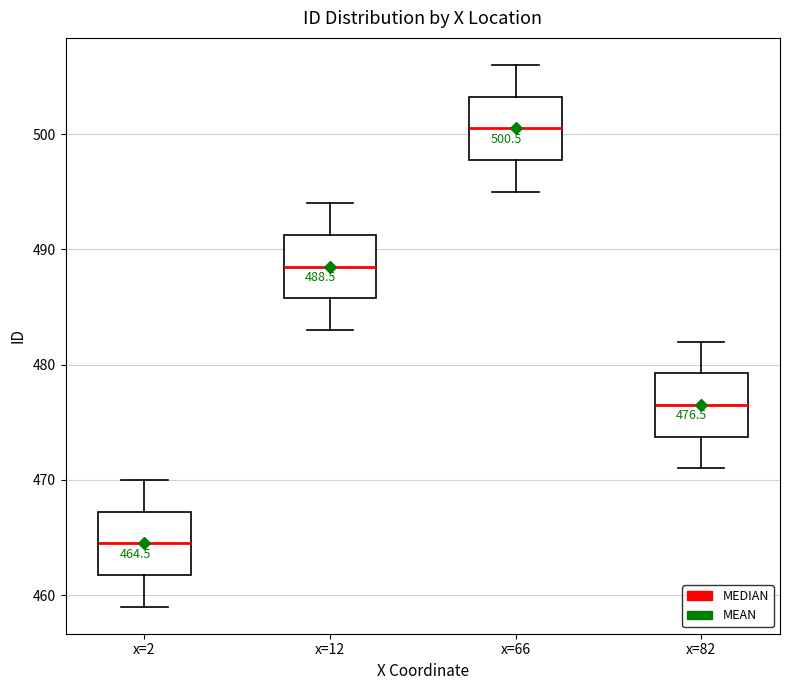

Which box's median line is the highest?

x=66